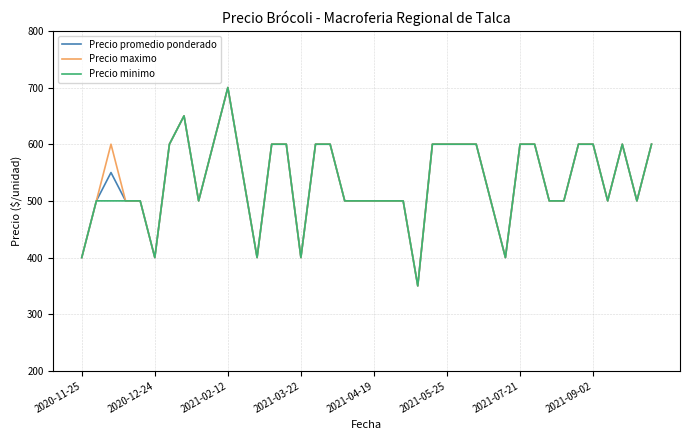

What is the maximum value for Precio maximo?

700